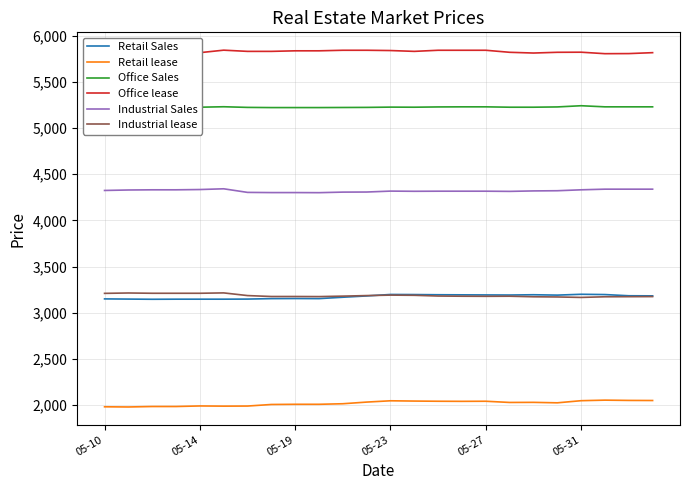

True or false: Retail lease and Retail Sales intersect in this chart.

False